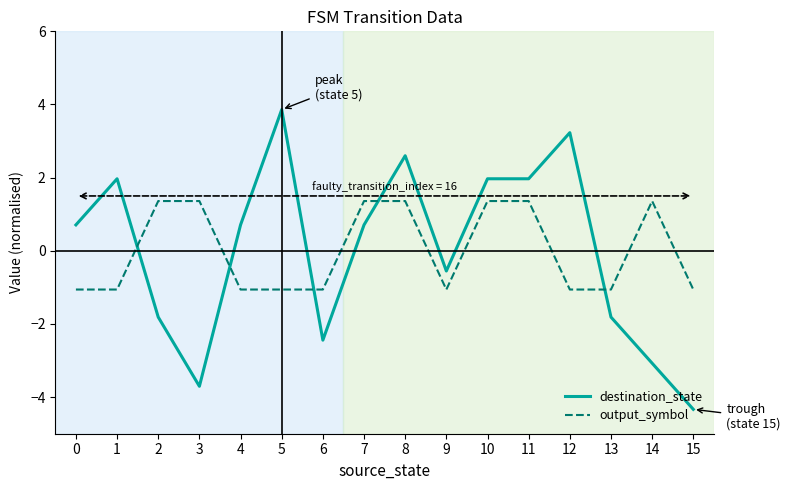

What is the approximate value of destination_state at 1?

2.0